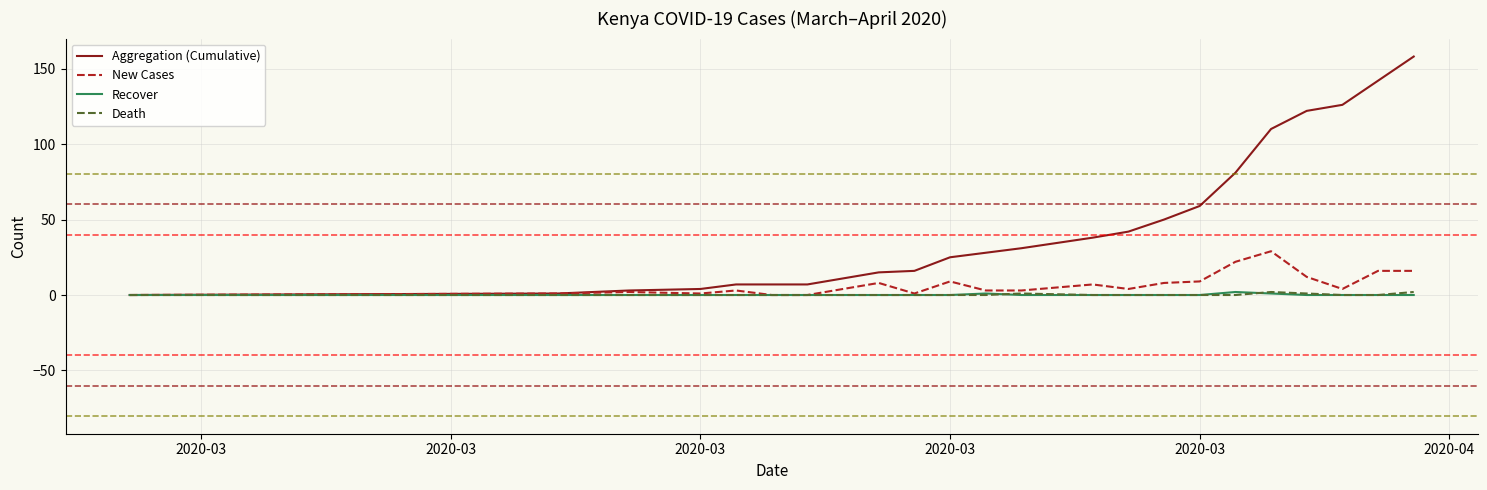

Which series has the largest total across all categories?

Aggregation (Cumulative)